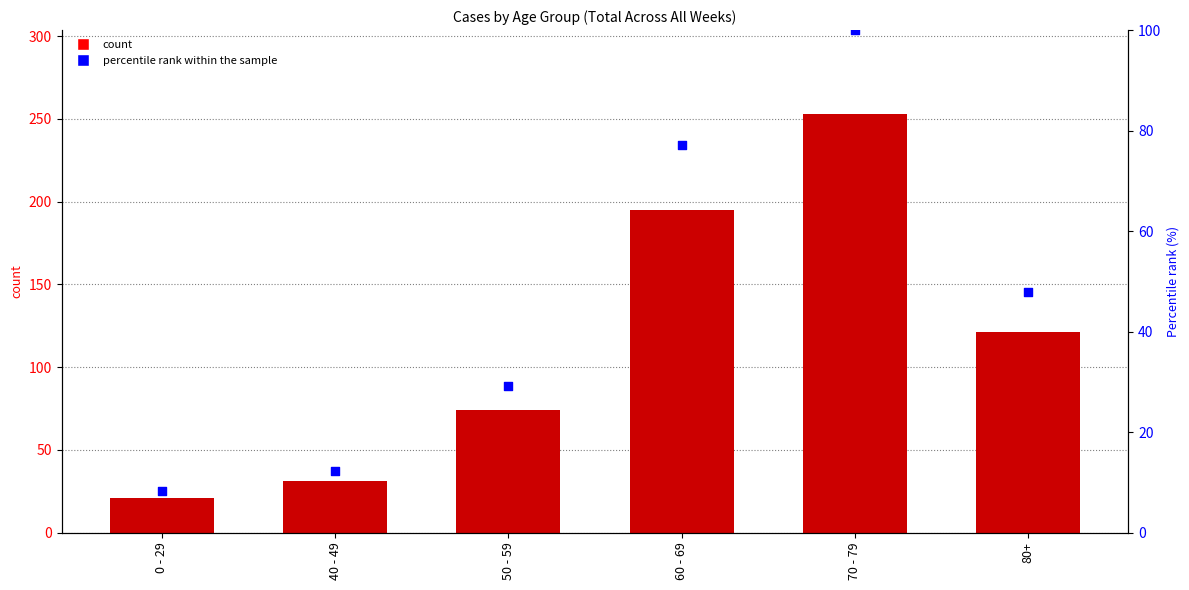

At which category is the sum across all series the highest?

70 - 79